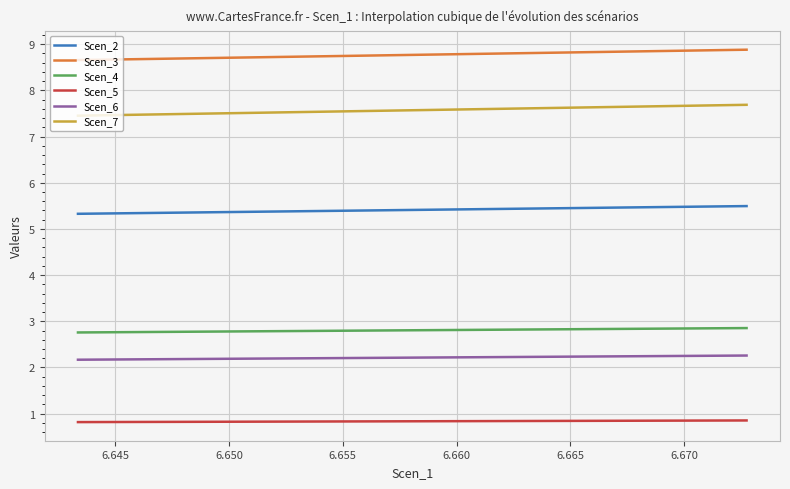

How many lines are shown in the chart?

6